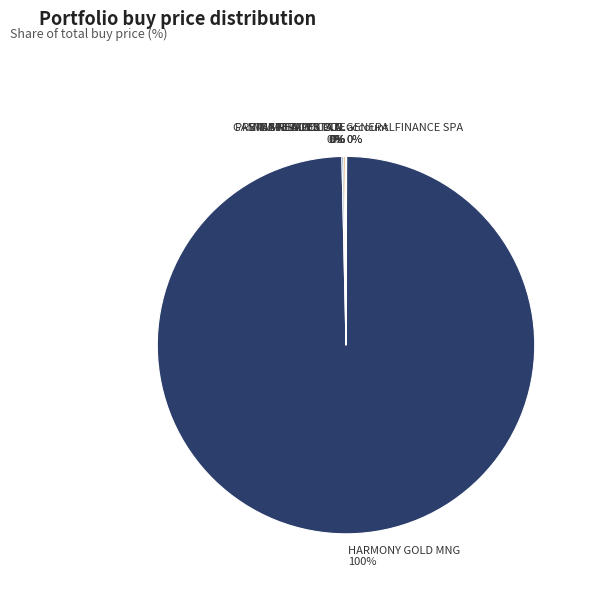

The HARMONY GOLD MNG slice represents 100% of the pie. True or false?

True